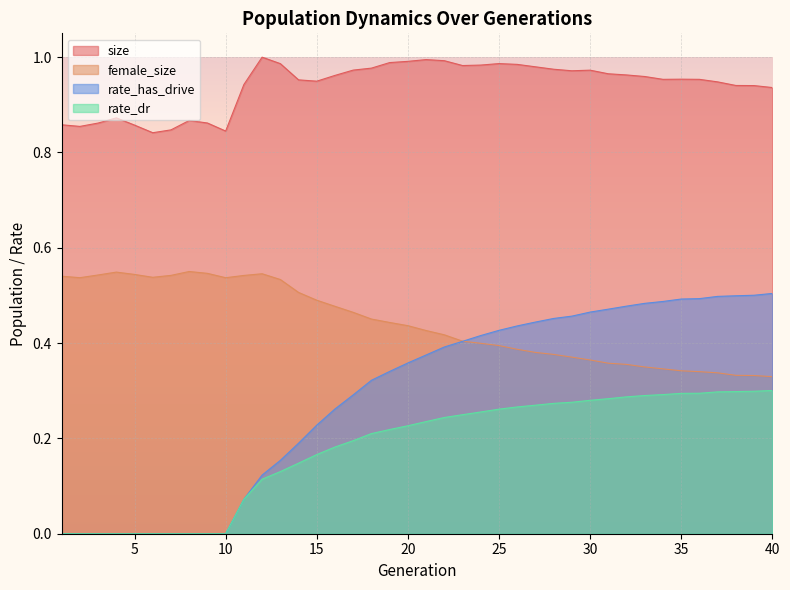

At which category is the sum across all series the highest?

32